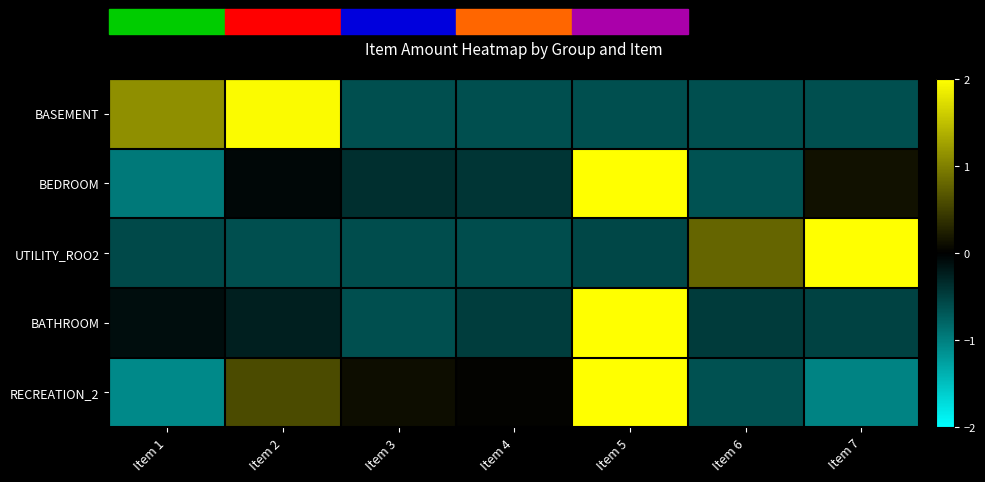

How many series are shown in this chart?

5